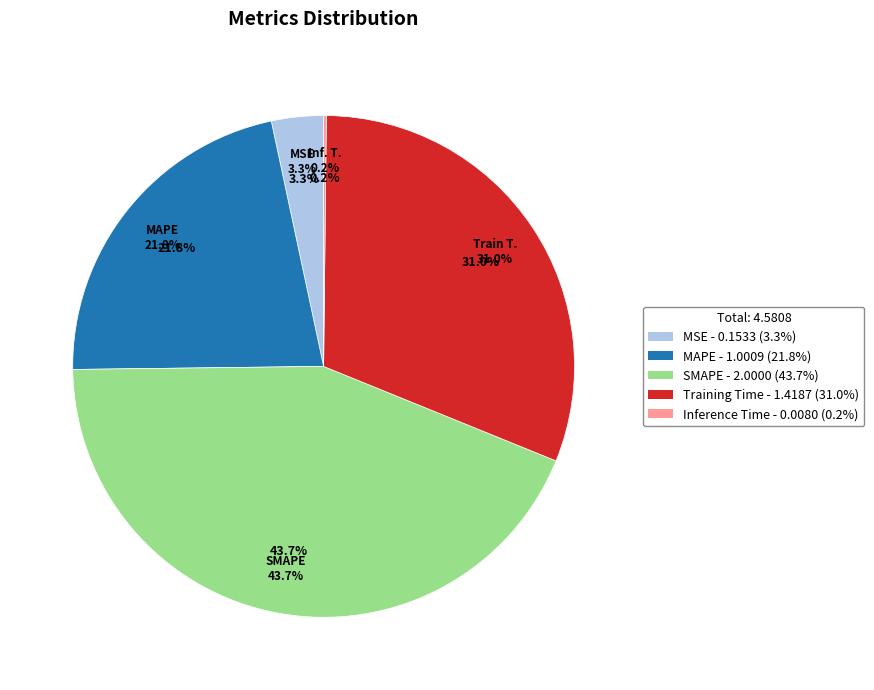

Combined, do MSE and Inference Time account for over 50%?

No